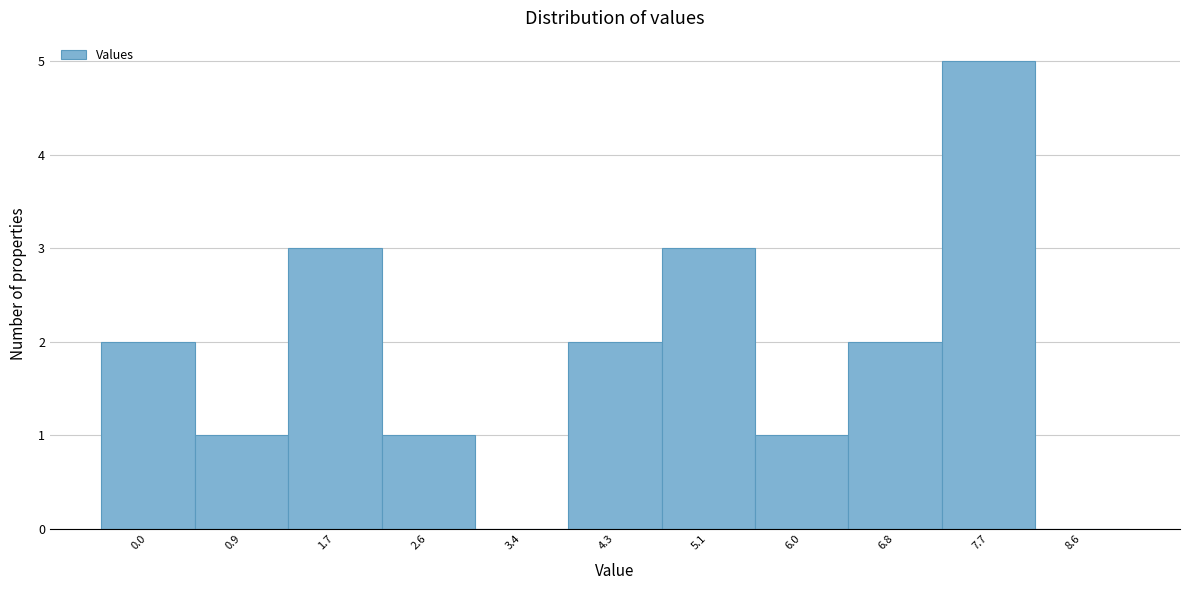

Reading left to right, what are all the values shown in this chart?

0.0=2	0.9=1	1.7=3	2.6=1	3.4=0	4.3=2	5.1=3	6.0=1	6.8=2	7.7=5	8.6=0